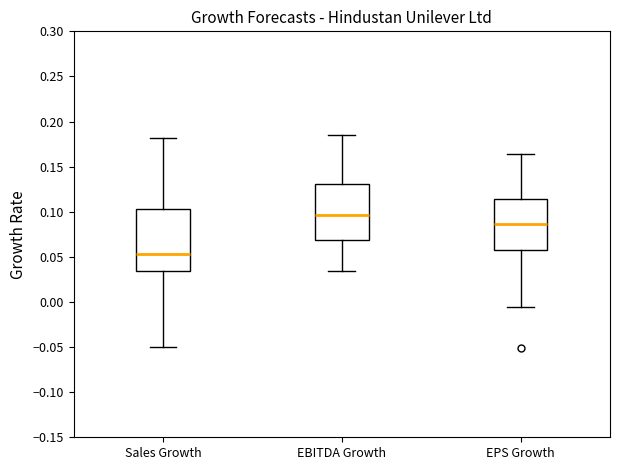

Where is the lower edge of the box for Sales Growth on the y-axis? The values are not printed on the chart, so give them approximately, as read against the axis.

0.035